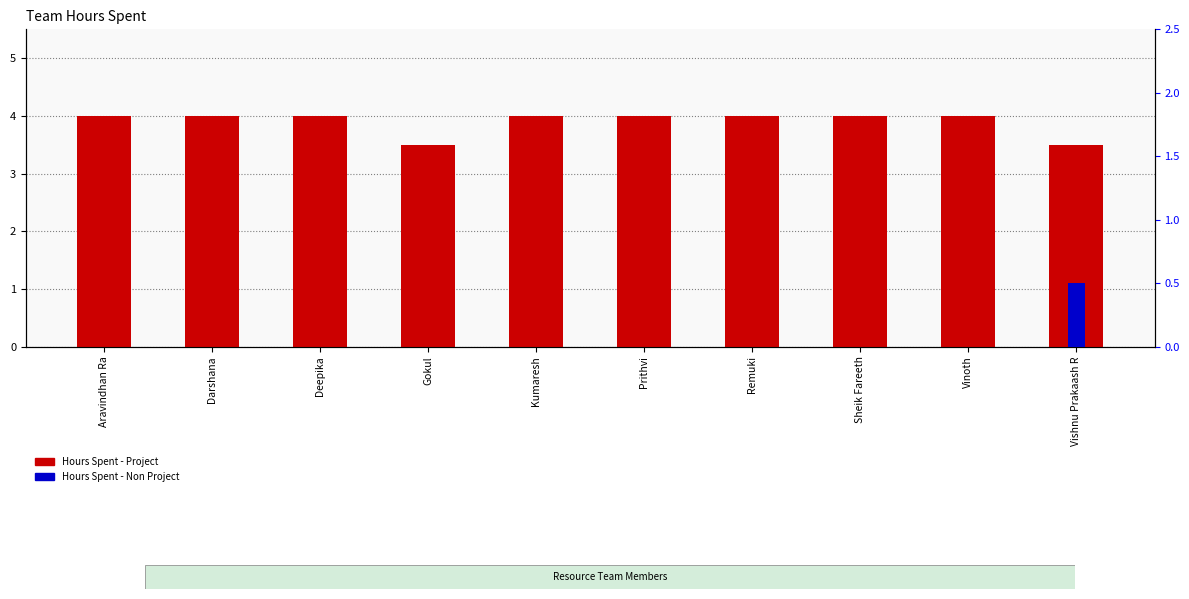

How many distinct data groups are displayed?

2